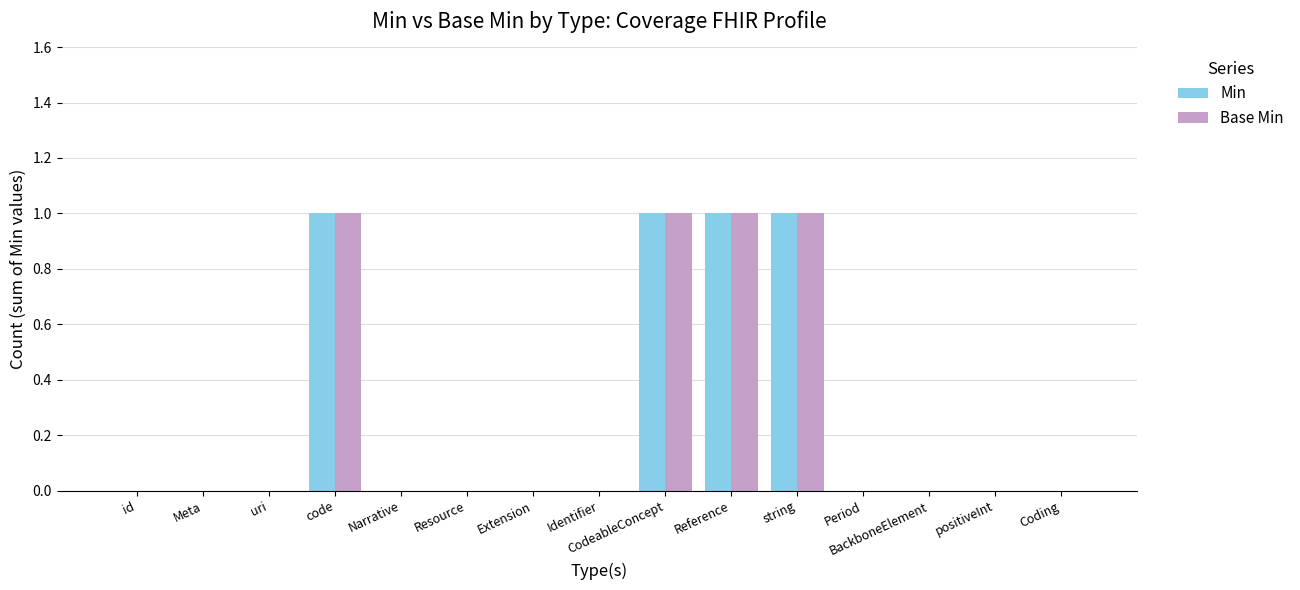

Is it true that Min equals 1 at BackboneElement?

False